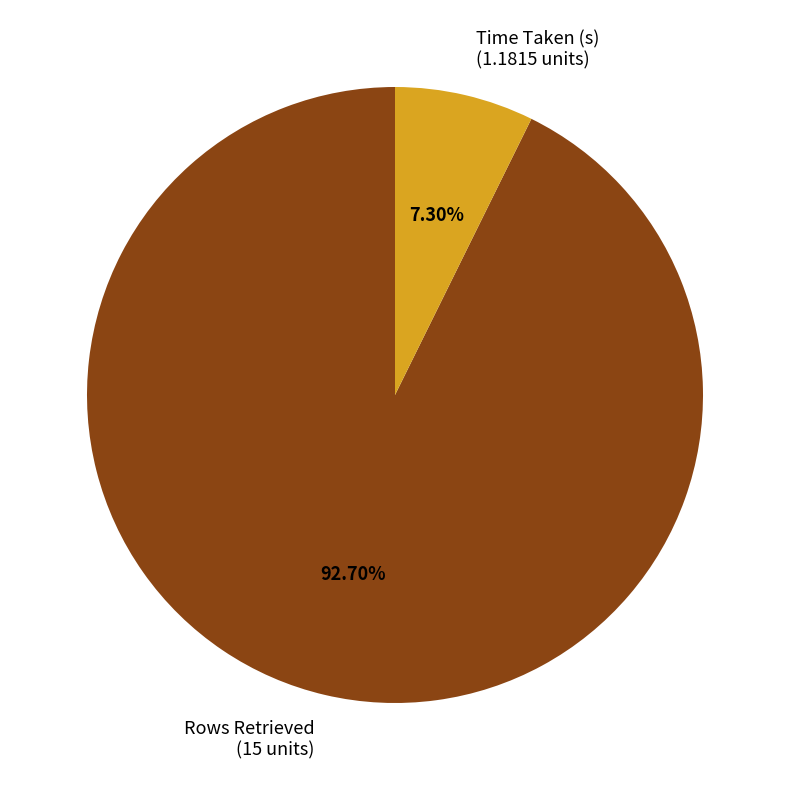

Is the sum of Time Taken (s) and Rows Retrieved greater than half?

Yes